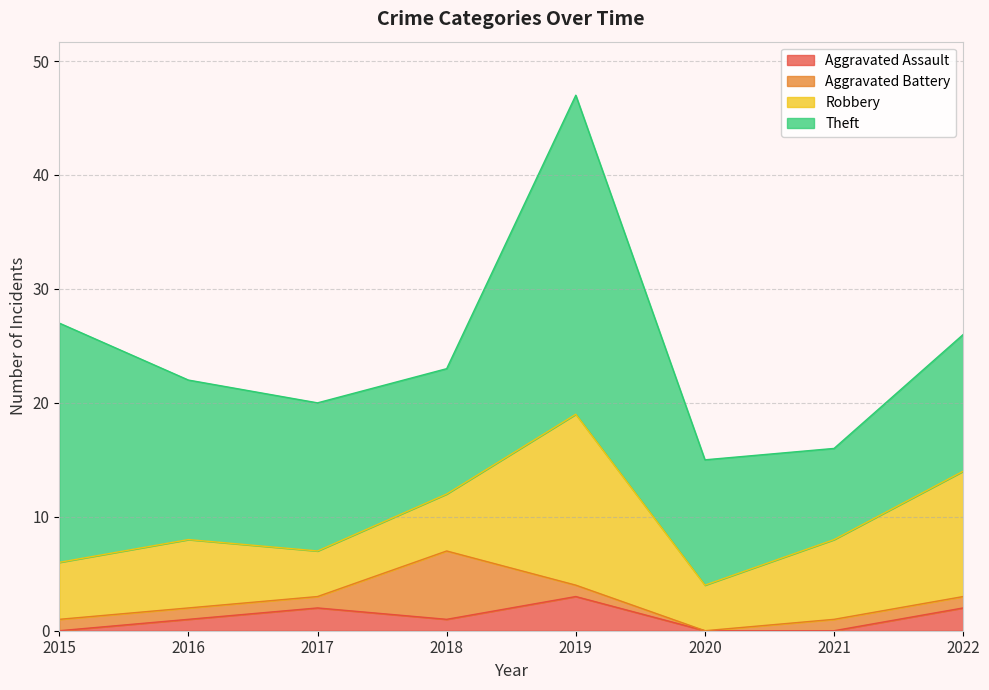

Which series ends up on top after the final intersection of Robbery and Aggravated Battery?

Robbery